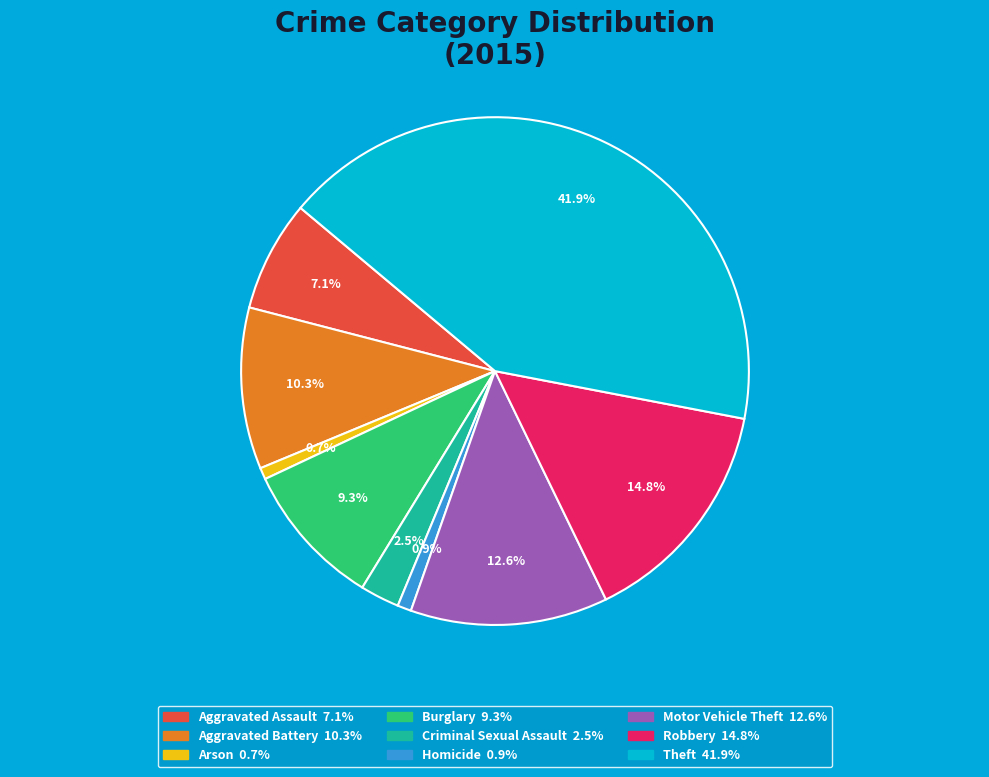

Does Robbery represent more than half of the total?

No